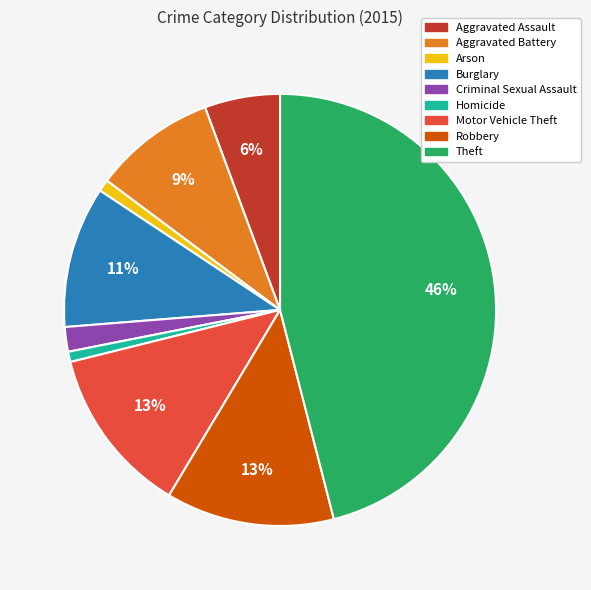

To the nearest percent, what percentage of the pie is Motor Vehicle Theft?

13%